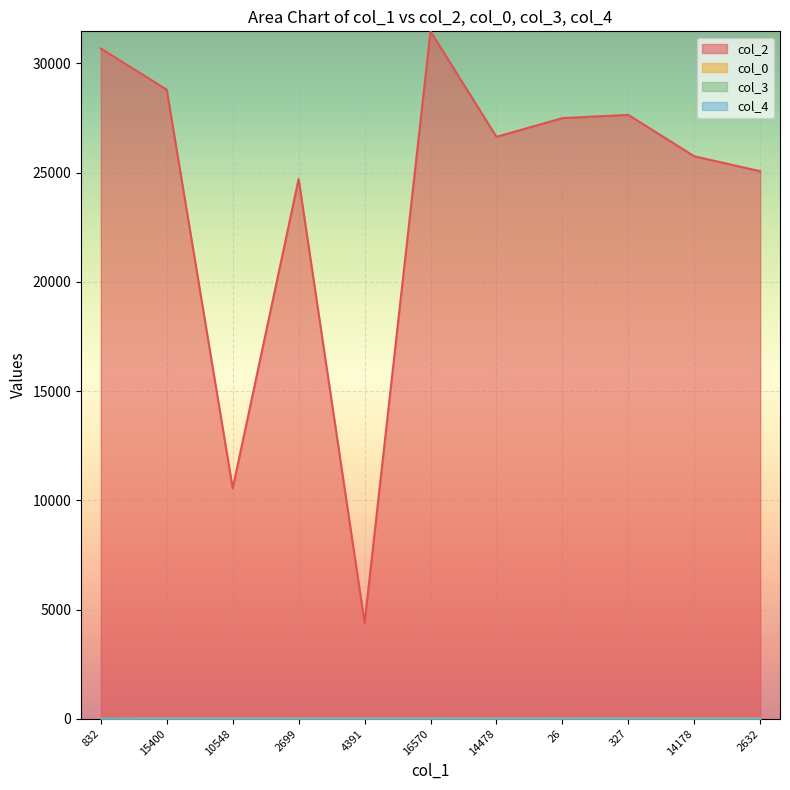

Which series has the largest total across all categories?

col_2